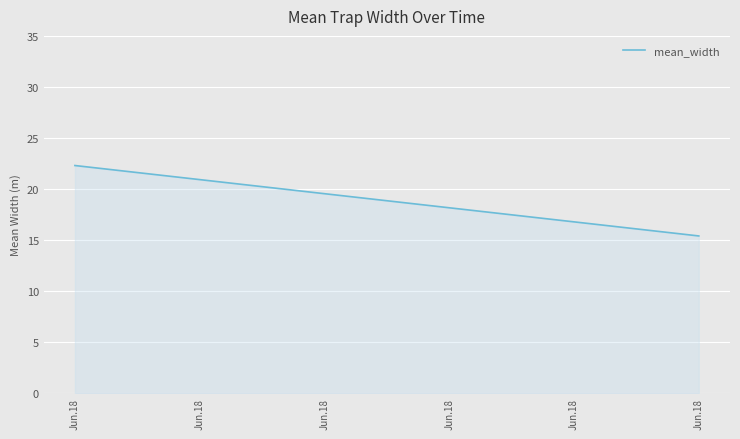

Rank the categories by value from lowest to highest.

Jun.18, Jun.18